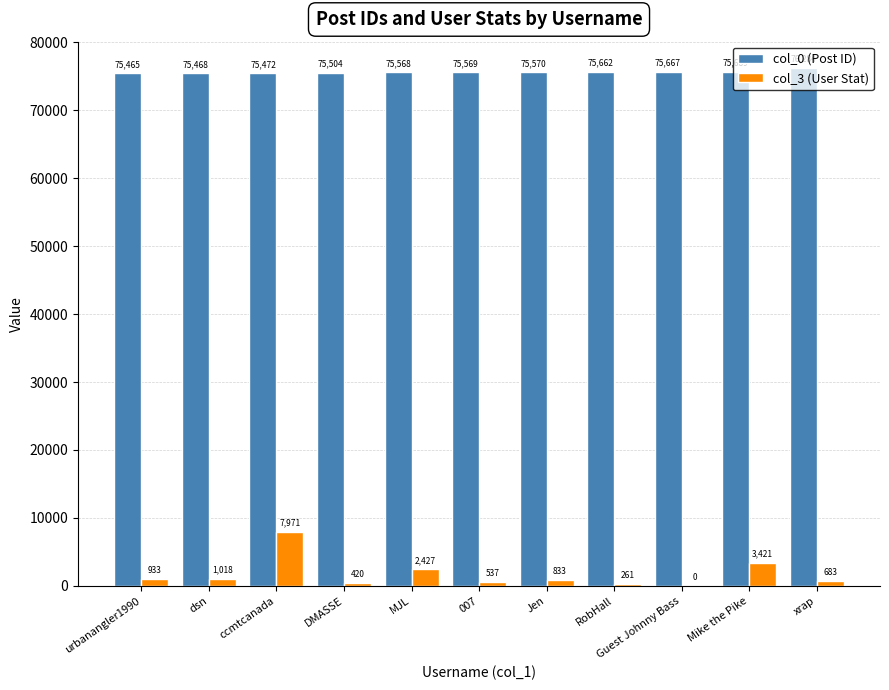

Are the bars horizontal?

No